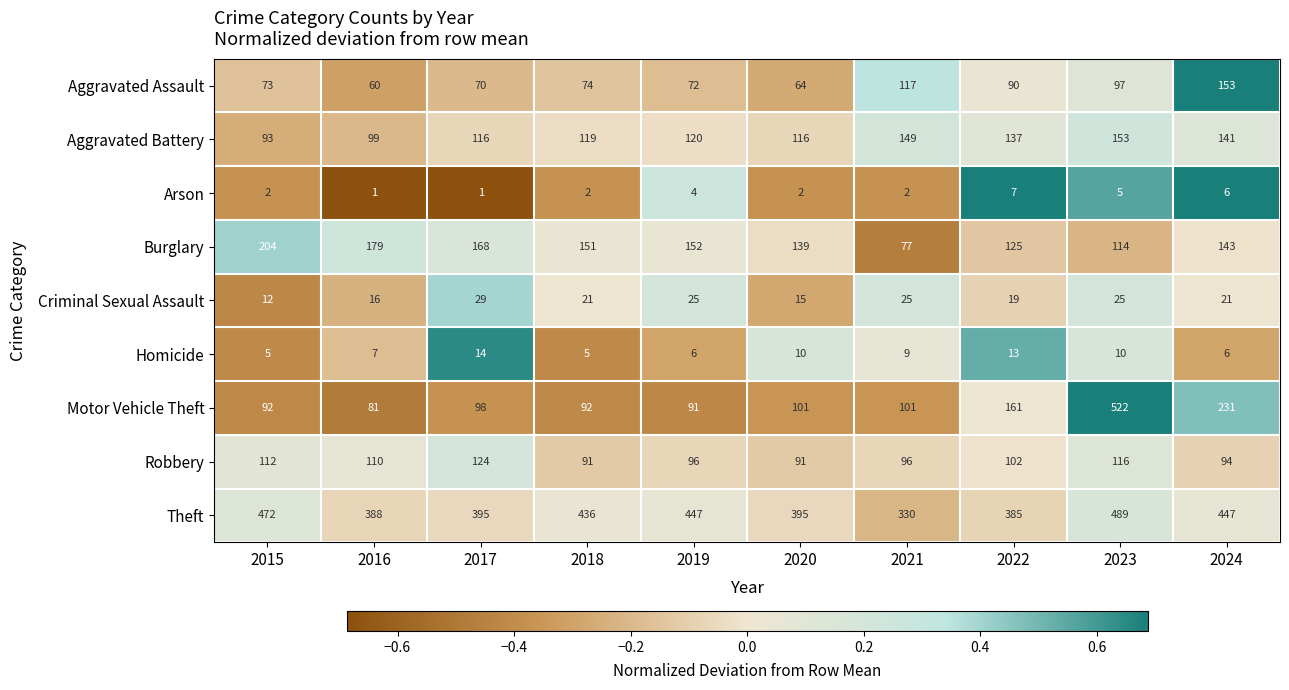

Which series has the largest range (max minus min)?

Motor Vehicle Theft